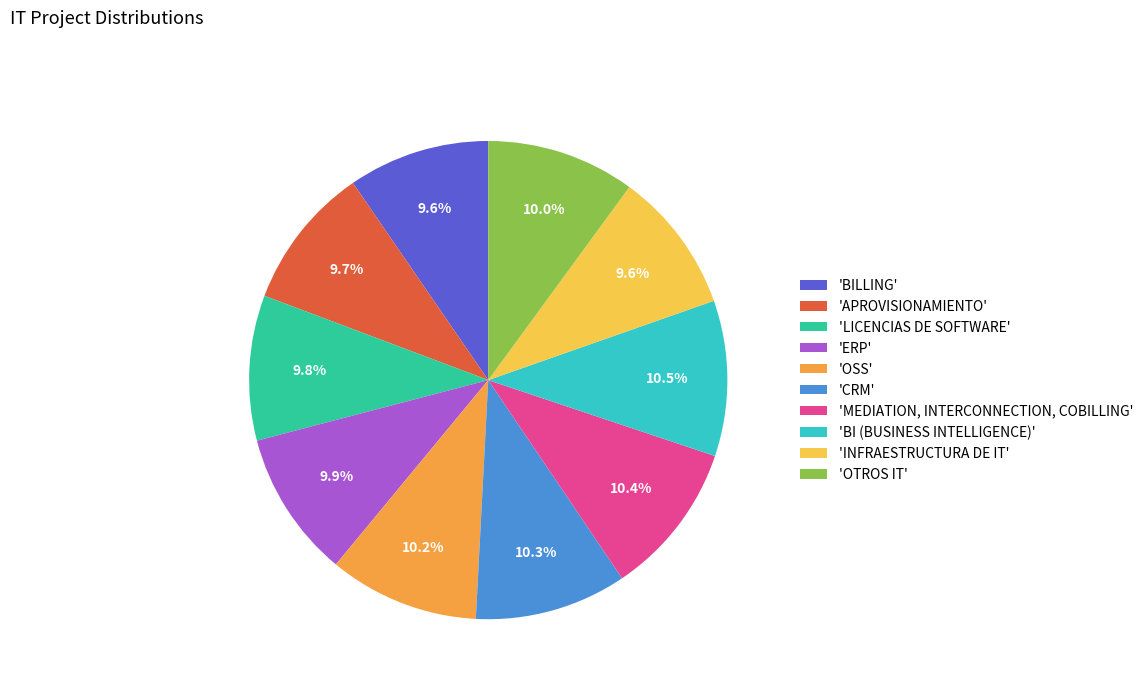

What percentage is NOT represented by 'CRM'?

89.7%